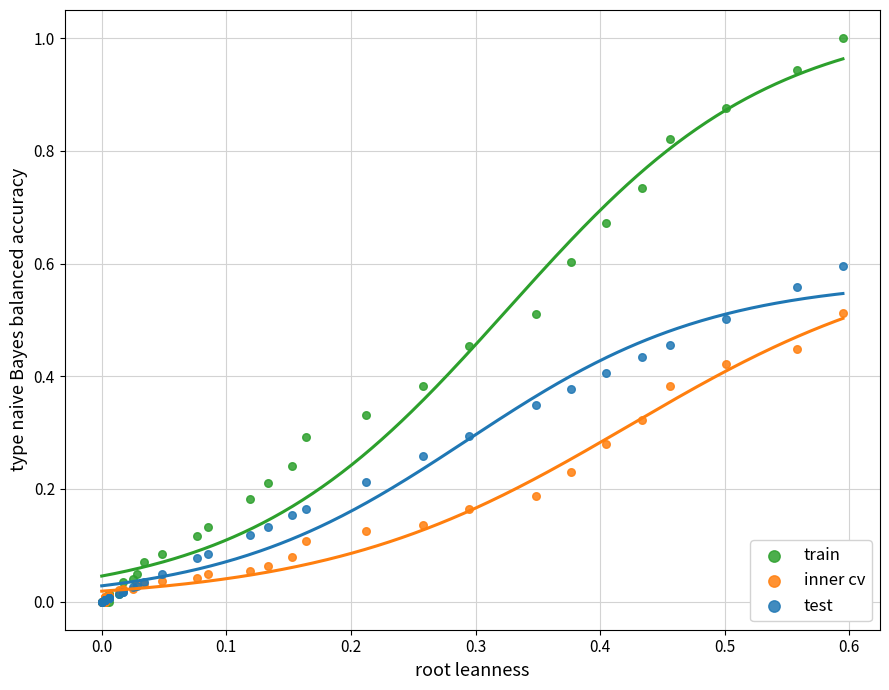

Which series has the largest Y range (max minus min)?

train